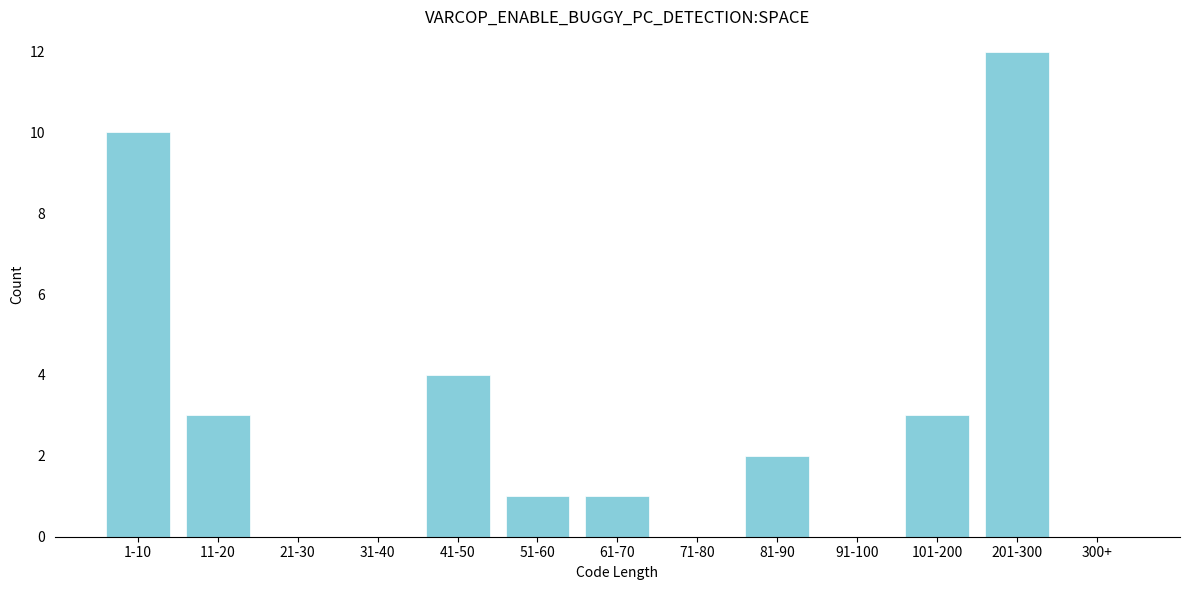

Reading right to left, list all the values displayed in this chart.

300+=0	201-300=12	101-200=3	91-100=0	81-90=2	71-80=0	61-70=1	51-60=1	41-50=4	31-40=0	21-30=0	11-20=3	1-10=10